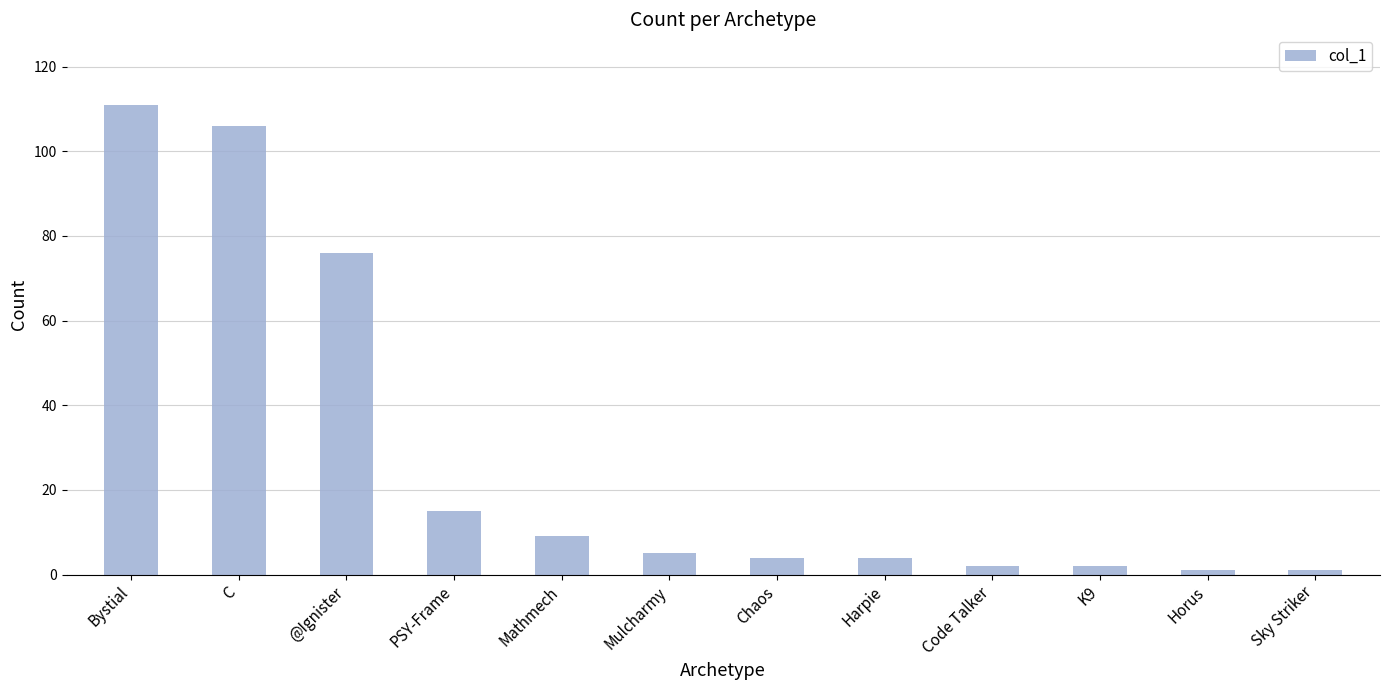

What is the label of the 12th bar from the left?

Sky Striker